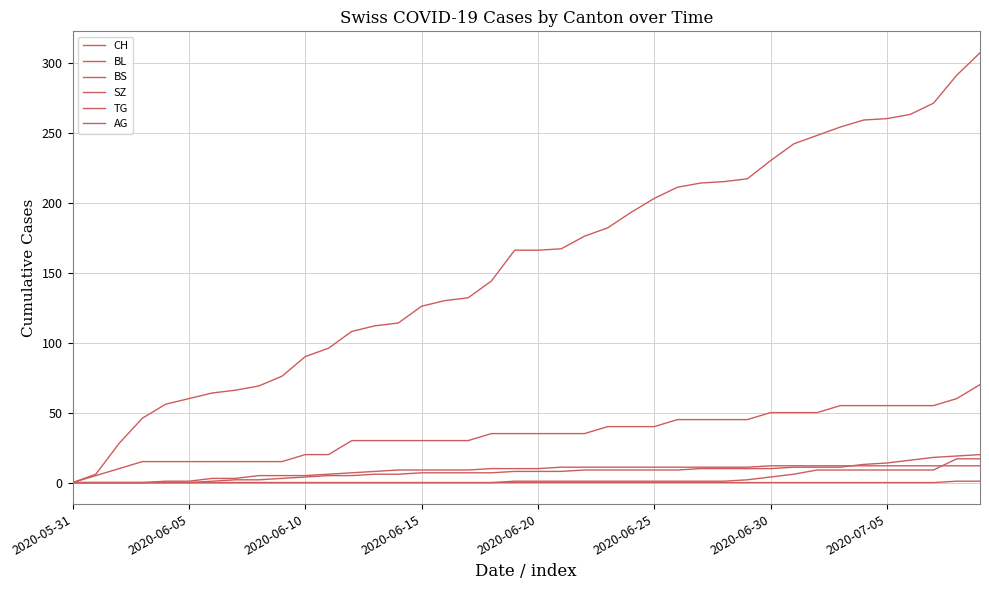

What is the difference between the second highest and minimum values in the TG series?

1